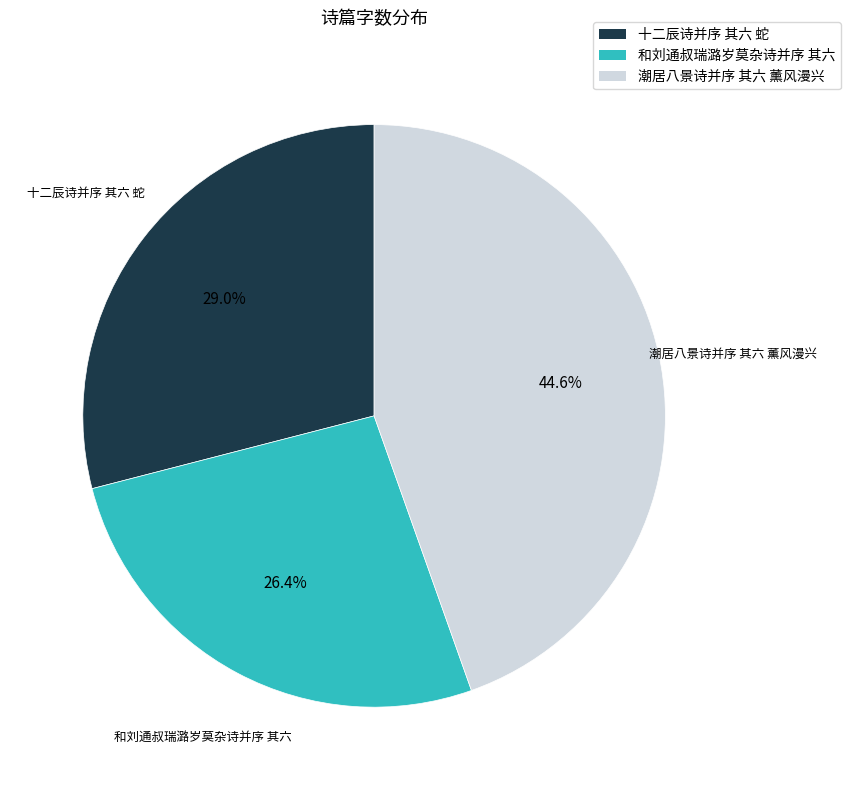

The 潮居八景诗并序 其六 薰风漫兴 slice represents 30% of the pie. True or false?

False